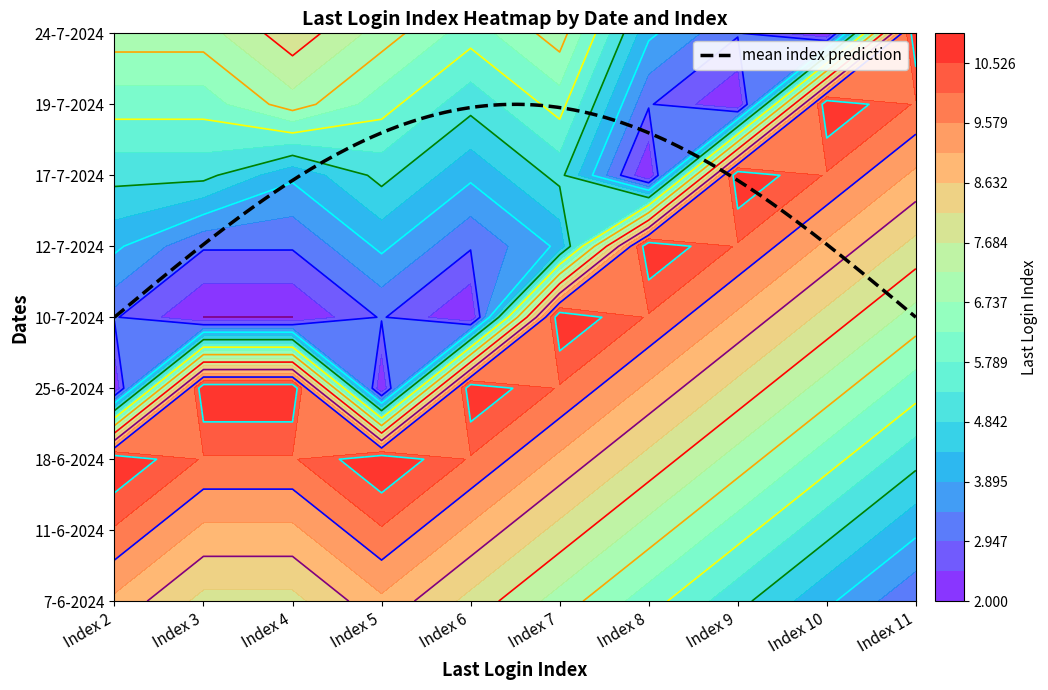

The value of Index 9 at 8 is 3. True or false?

True